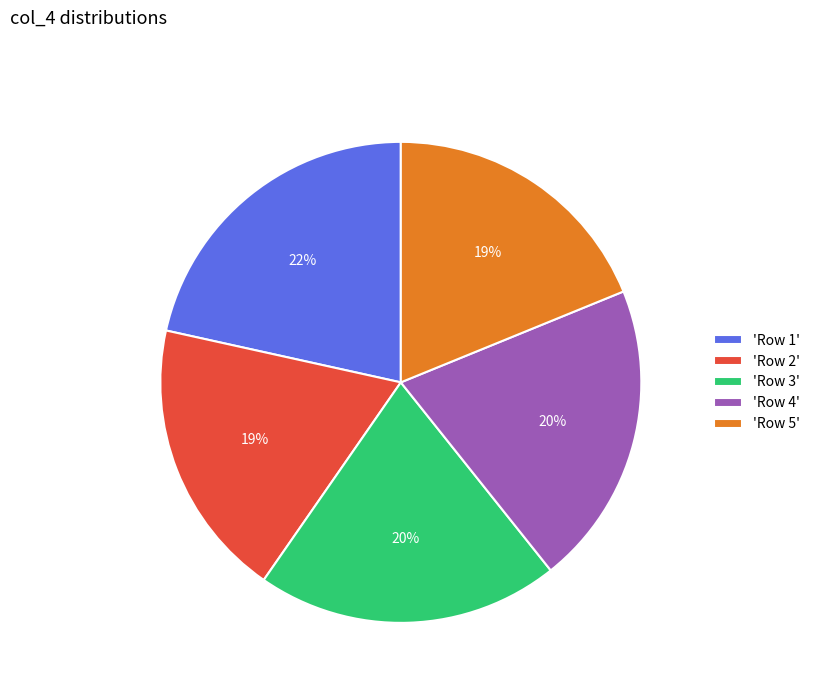

Which category has the biggest portion of the pie?

'Row 1'